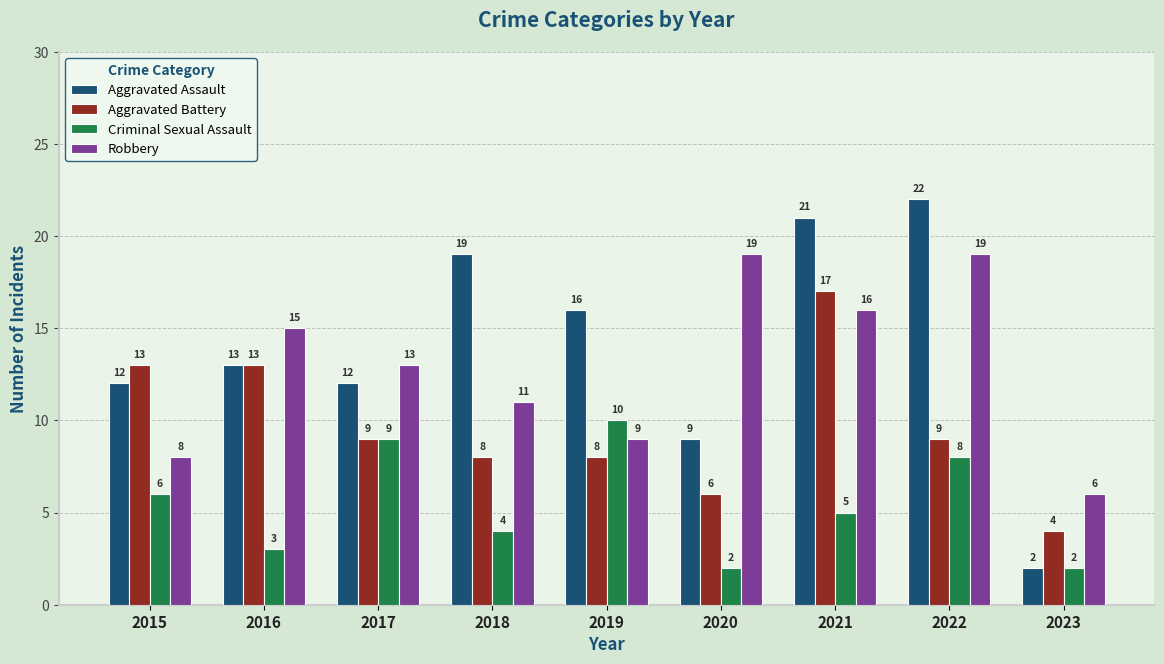

How many bars are there in each group?

4